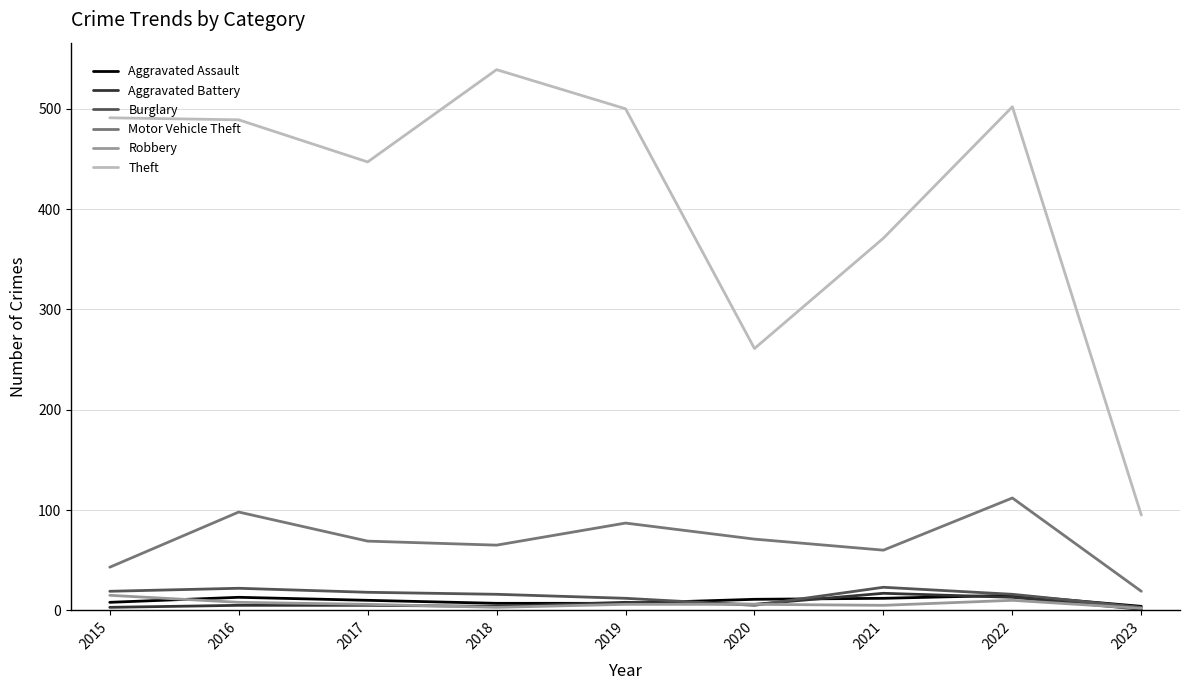

True or false: Motor Vehicle Theft has more than 1 points higher than both neighbors.

True